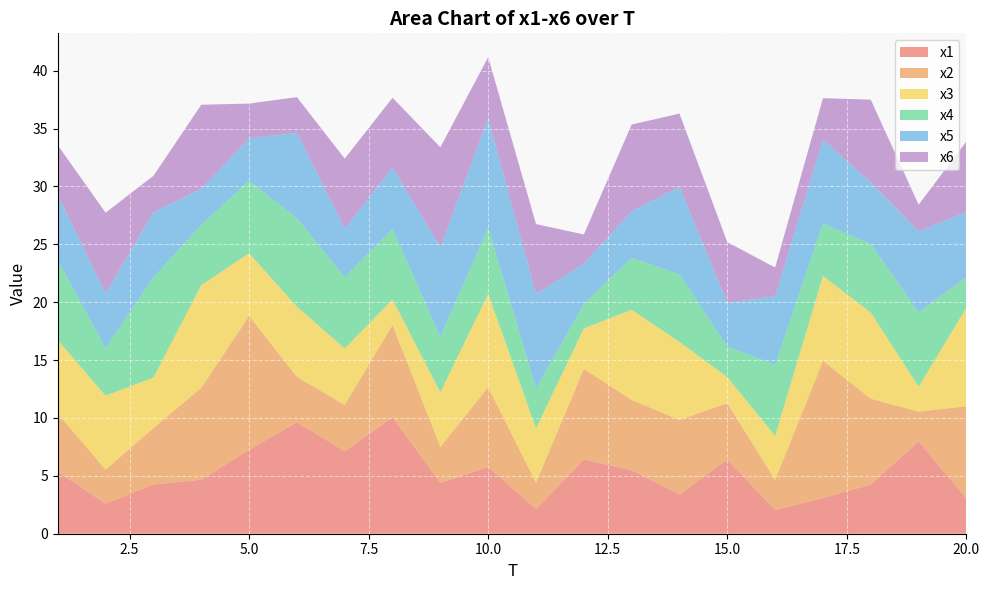

Reading left to right, transcribe all the data shown in this chart.

x1: 1=5.4	2=2.6	3=4.3	4=4.7	5=7.2	6=9.6	7=7.1	8=10.1	9=4.4	10=5.8	11=2.1	12=6.4	13=5.5	14=3.4	15=6.4	16=2.0	17=3.1	18=4.2	19=8.0	20=3.0
x2: 1=5.0	2=3.0	3=4.9	4=7.9	5=11.6	6=3.9	7=4.0	8=8.0	9=3.1	10=6.9	11=2.3	12=7.8	13=6.1	14=6.4	15=4.9	16=2.6	17=11.8	18=7.4	19=2.6	20=8.0
x3: 1=6.3	2=6.4	3=4.4	4=8.9	5=5.4	6=6.1	7=4.9	8=2.2	9=4.7	10=8.1	11=4.7	12=3.5	13=7.8	14=6.7	15=2.3	16=3.8	17=7.3	18=7.4	19=2.2	20=8.5
x4: 1=6.9	2=4.1	3=8.7	4=5.2	5=6.3	6=7.6	7=6.2	8=6.1	9=4.8	10=5.7	11=3.5	12=2.1	13=4.5	14=5.8	15=2.6	16=6.1	17=4.5	18=5.9	19=6.4	20=2.6
x5: 1=5.6	2=4.7	3=5.6	4=3.1	5=3.7	6=7.4	7=4.2	8=5.3	9=7.7	10=9.5	11=8.2	12=3.5	13=4.0	14=7.6	15=3.8	16=5.9	17=7.3	18=5.3	19=7.0	20=5.6
x6: 1=4.3	2=7.0	3=3.1	4=7.3	5=3.0	6=3.1	7=6.1	8=6.0	9=8.6	10=5.3	11=6.0	12=2.5	13=7.5	14=6.3	15=5.2	16=2.5	17=3.6	18=7.2	19=2.3	20=6.1